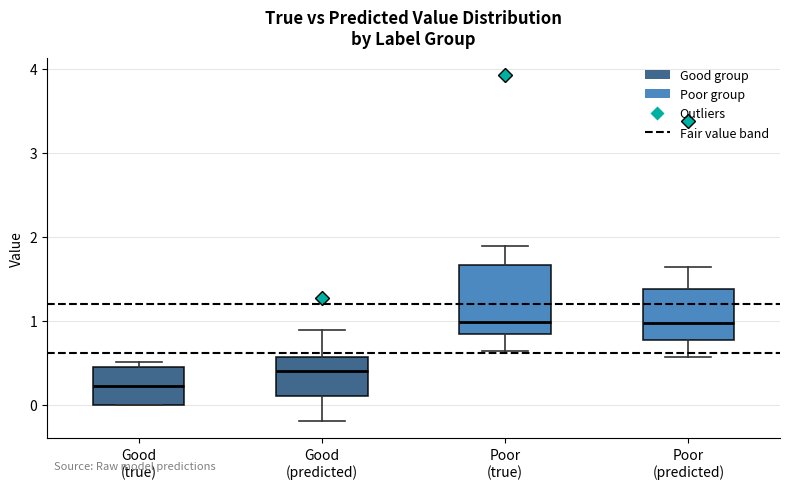

Reading left to right, transcribe this box plot: for each box, give where its median line is, the range the box spans, and where its two whiskers end, as read against the y-axis. The values are not printed on the chart, so give them approximately, as read against the axis.

Good (true): median 0.2, box 0.0 to 0.5, whiskers 0.0 to 0.5 (just above the box's upper edge)
Good (predicted): median 0.4, box 0.1 to 0.6, whiskers -0.2 to 0.9
Poor (true): median 1.0, box 0.8 to 1.7, whiskers 0.6 to 1.9
Poor (predicted): median 1.0, box 0.8 to 1.4, whiskers 0.6 to 1.6